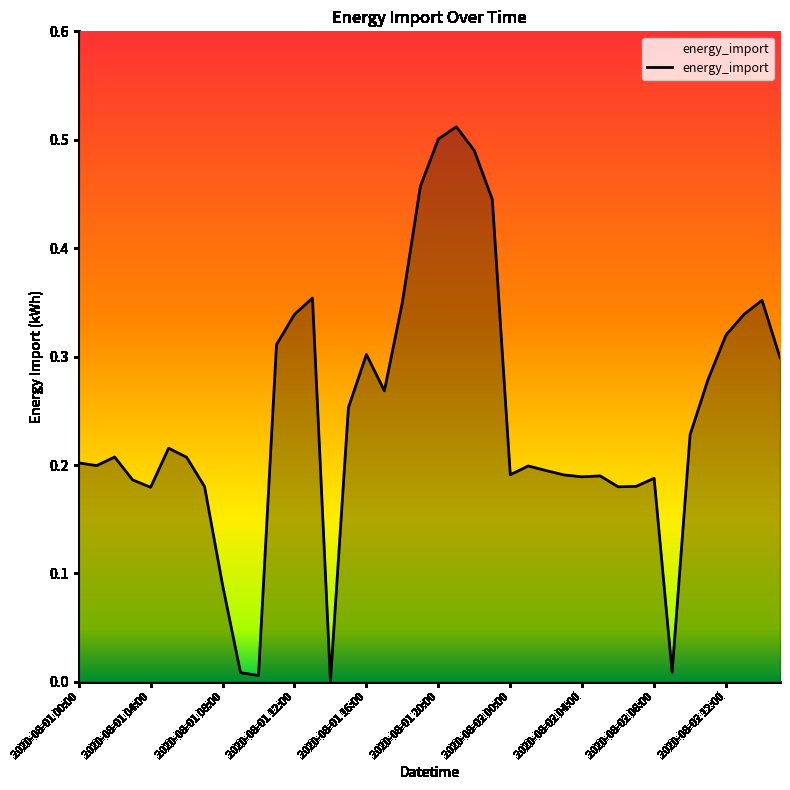

Does the chart have visible grid lines?

No